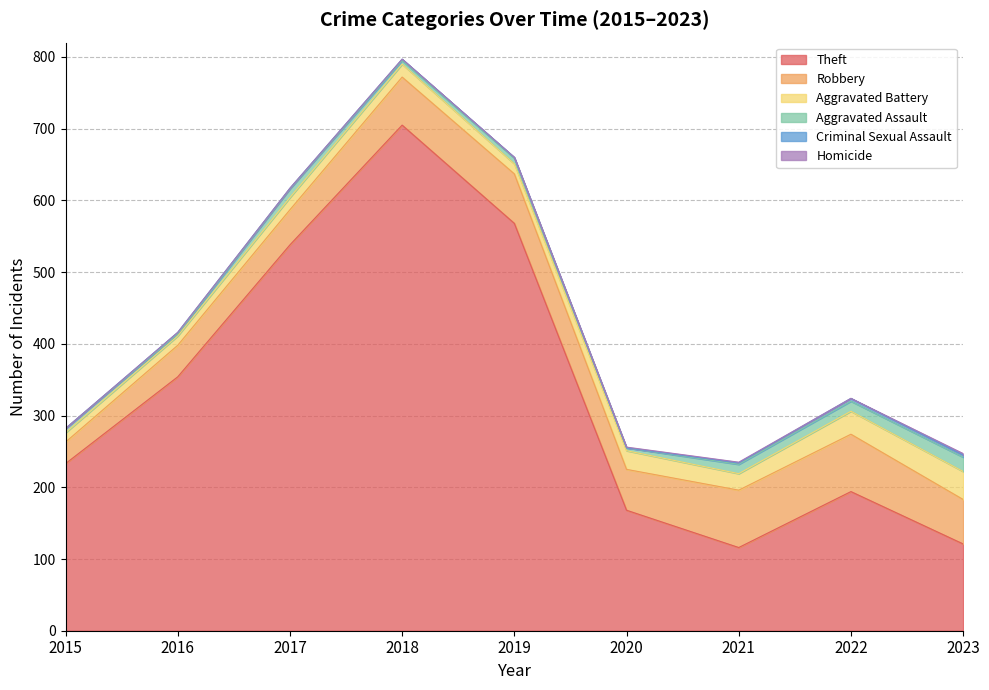

What are all the series names shown in the legend?

Theft, Robbery, Aggravated Battery, Aggravated Assault, Criminal Sexual Assault, Homicide